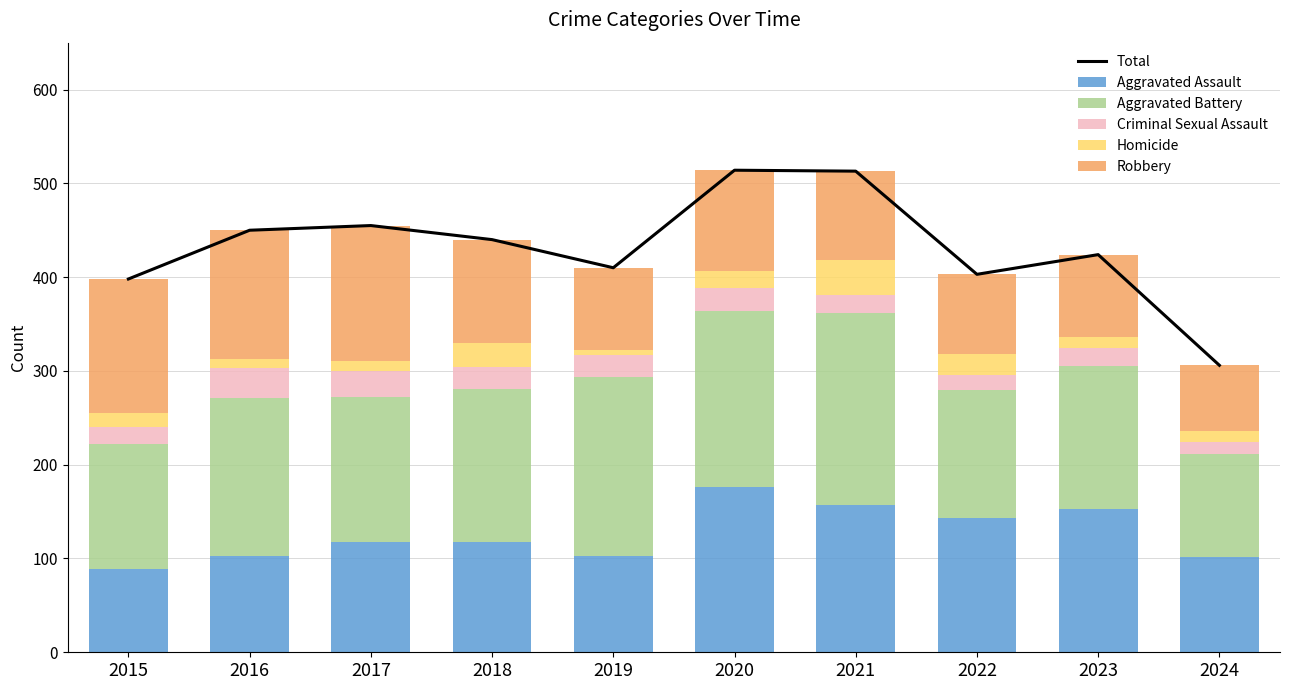

What is the total value across all series at 2018?

880